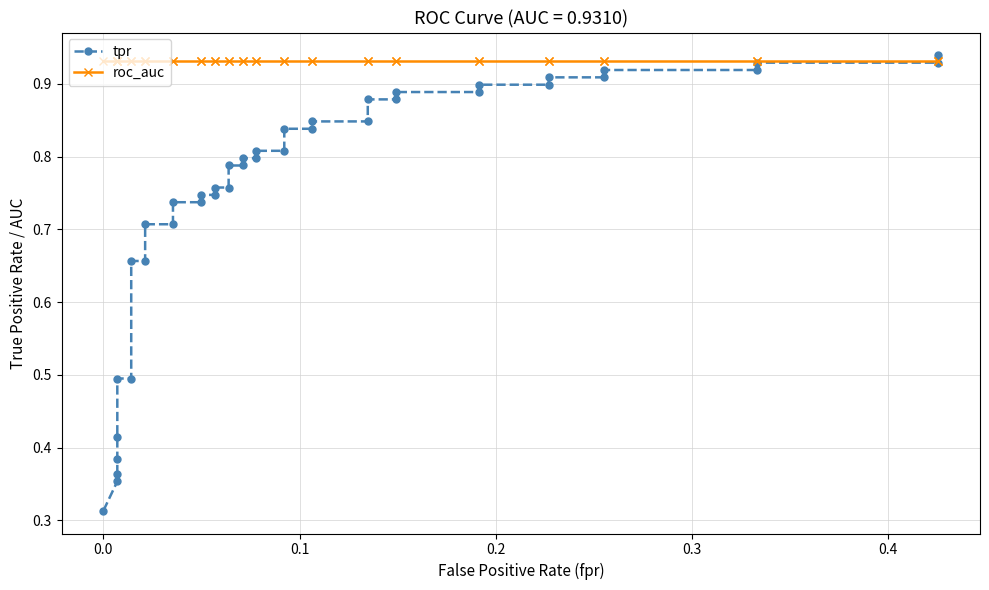

What is the average value of the roc_auc series?

0.9